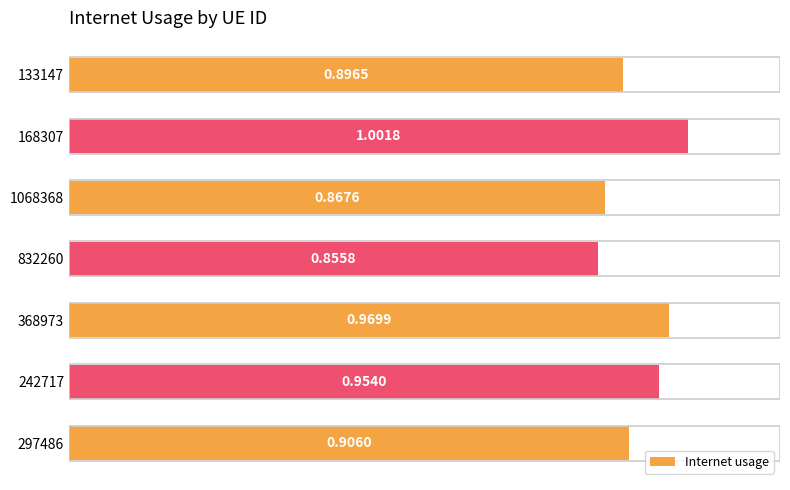

Rank the categories by value from lowest to highest.

832260, 1068368, 133147, 297486, 242717, 368973, 168307